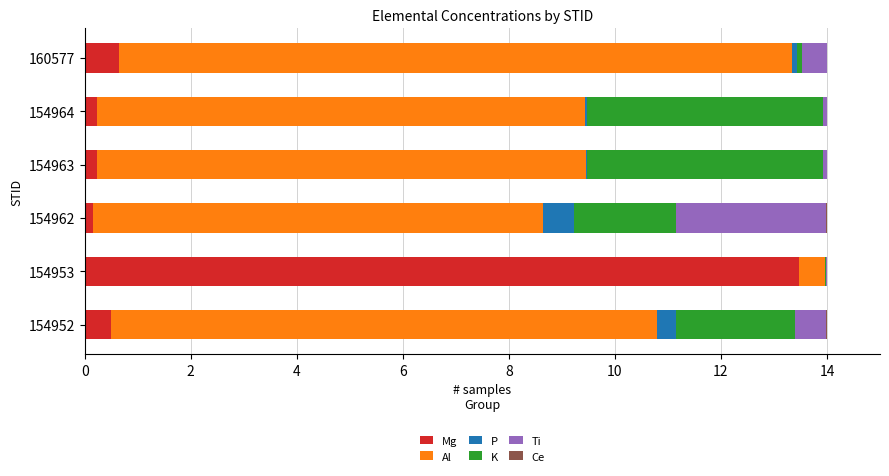

What is the maximum value for Mg?

13.5